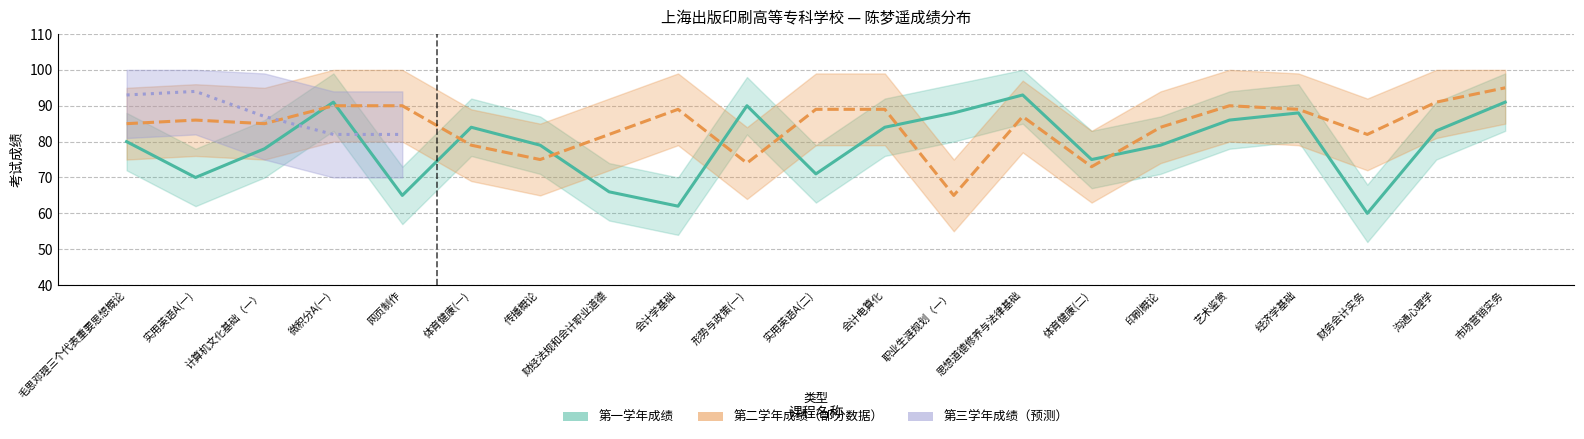

What is the spread (max minus min) of values at 财经法规和会计职业道德?

16